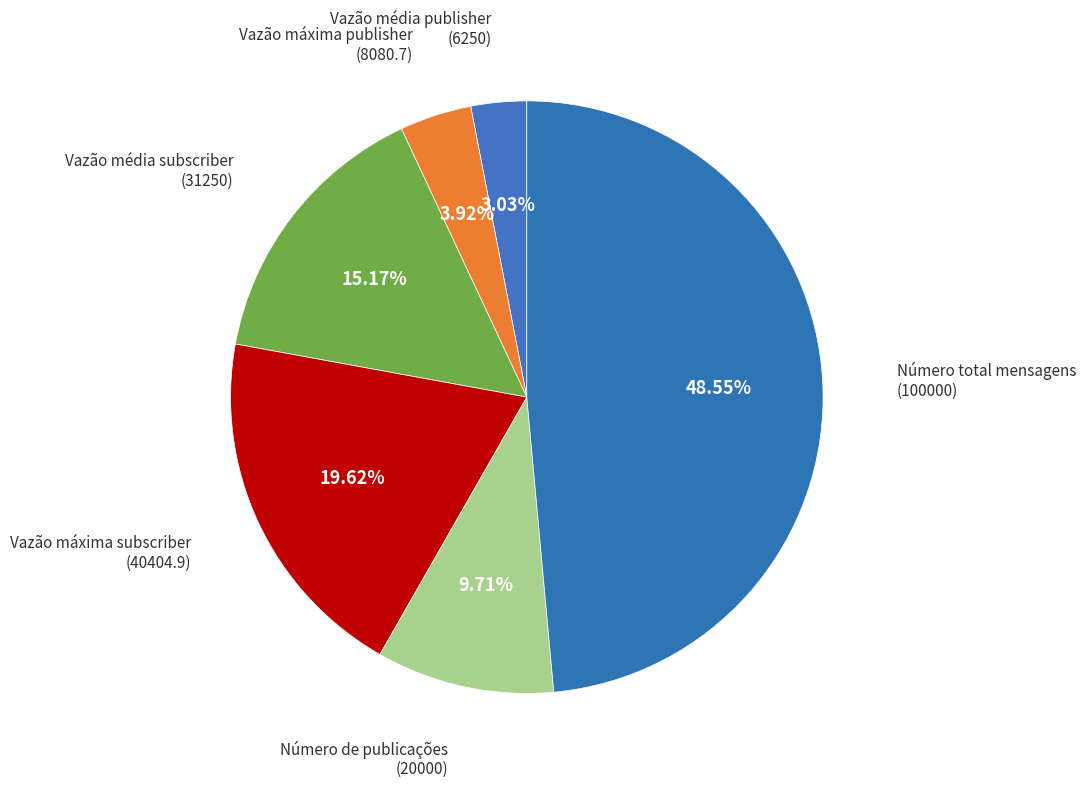

What percentage is the Vazão máxima subscriber slice, to the nearest percent?

20%